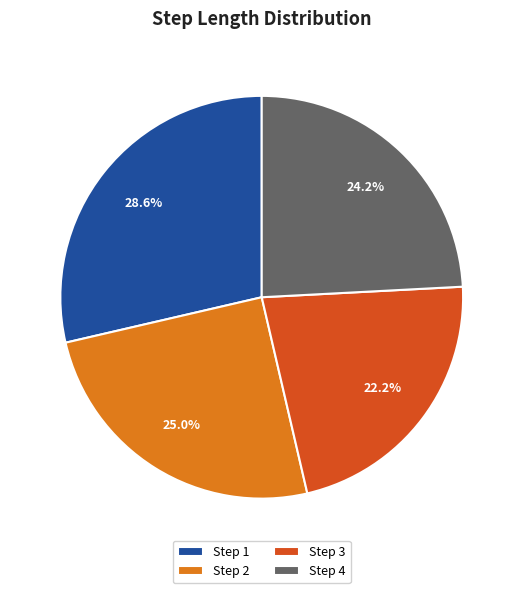

Which has a higher value, Step 1 or Step 4?

Step 1